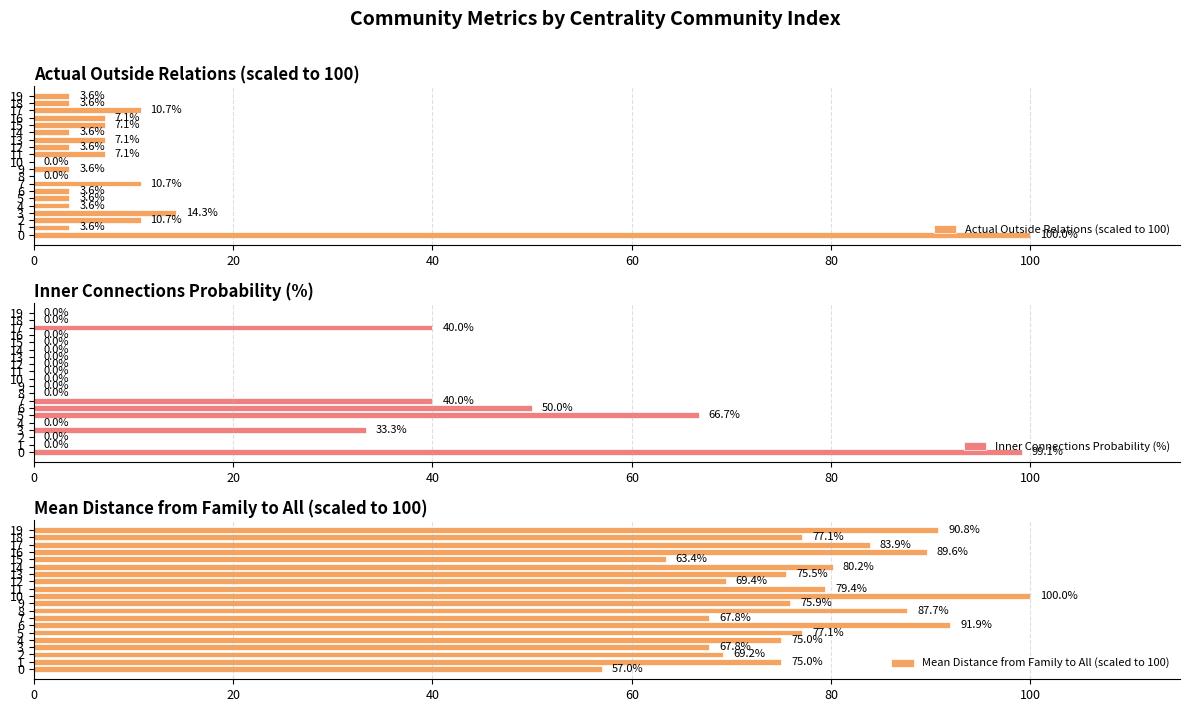

Which series has the largest range (max minus min)?

Actual Outside Relations (scaled to 100)